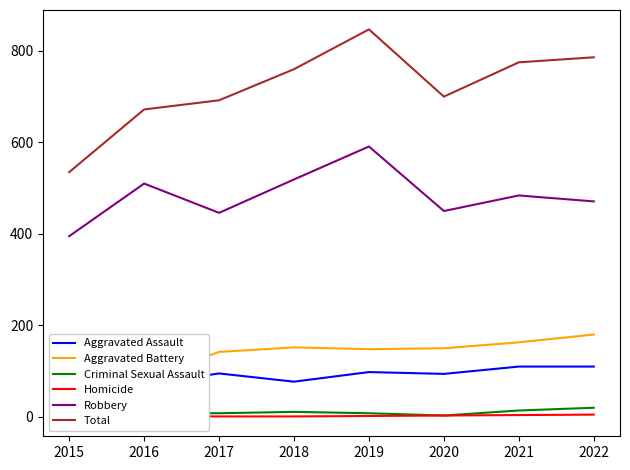

Which series changed the most between 2015 and 2020?

Total